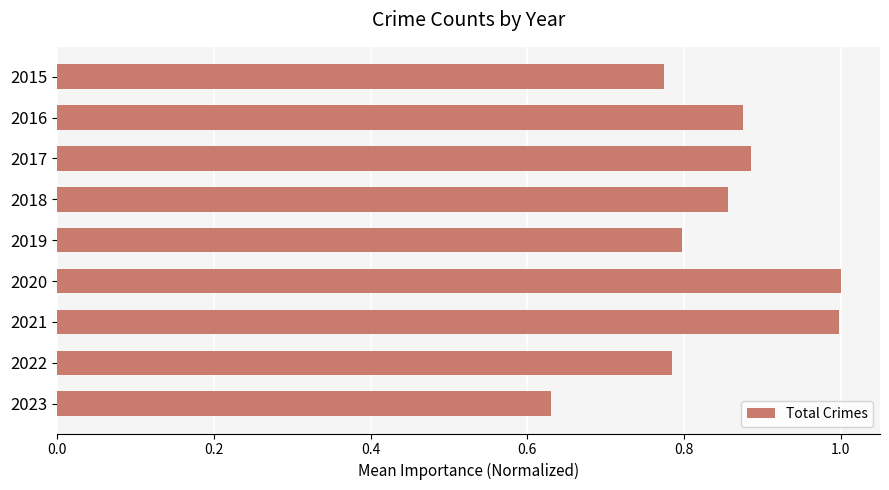

What is the difference between the maximum and second lowest values?

0.2